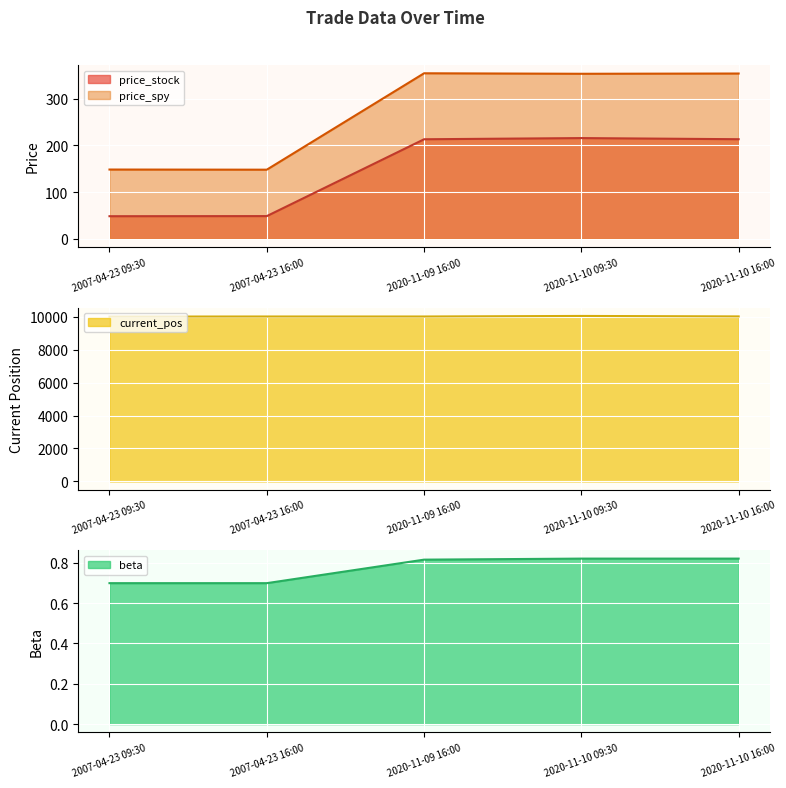

What is the difference between the highest and lowest values at 2020-11-10 09:30?

10037.8